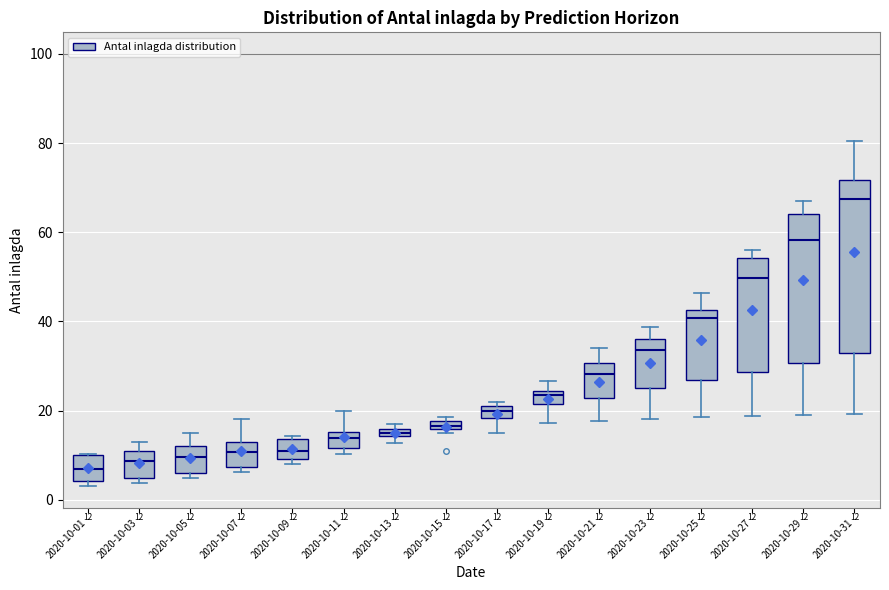

Comparing the boxes themselves (not the whiskers), which one is the tallest?

2020-10-31